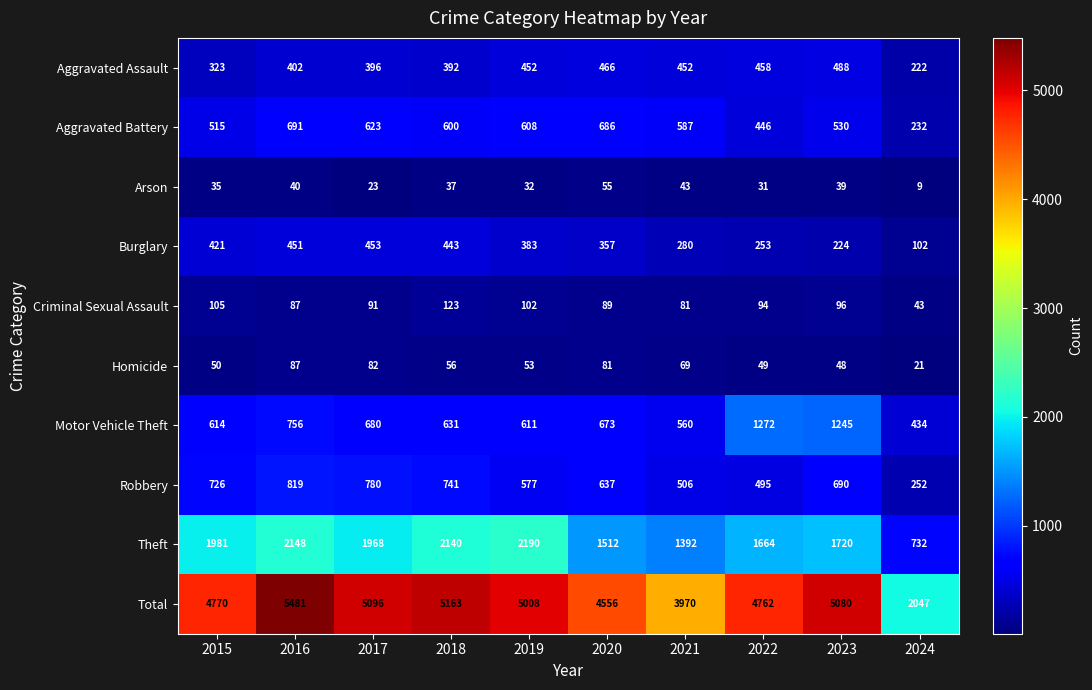

How many data points in Criminal Sexual Assault are less than 94?

5